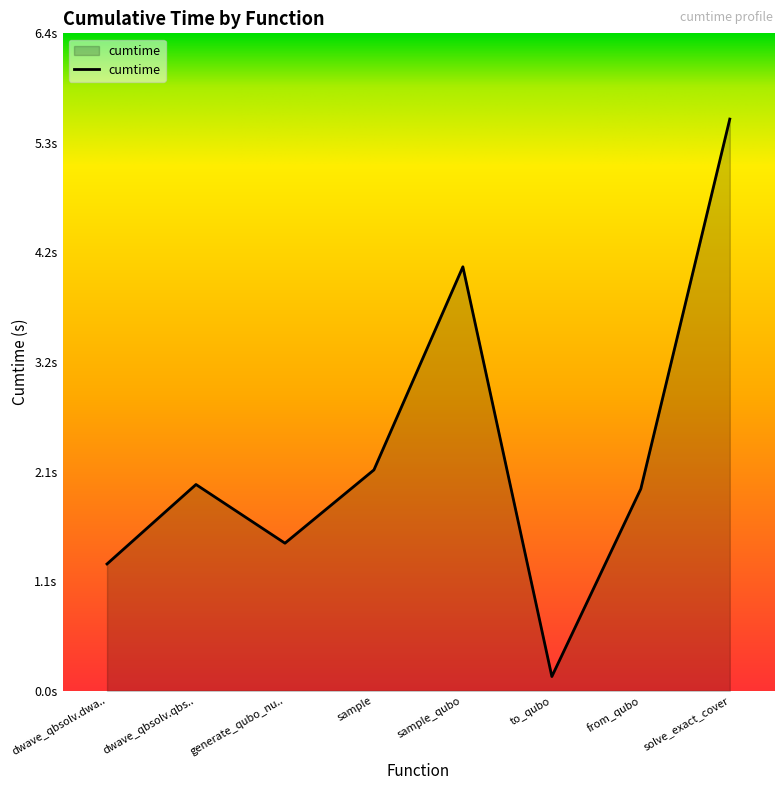

Rank the categories by value from lowest to highest.

to_qubo, dwave_qbsolv.dwa.., generate_qubo_nu.., from_qubo, dwave_qbsolv.qbs.., sample, sample_qubo, solve_exact_cover